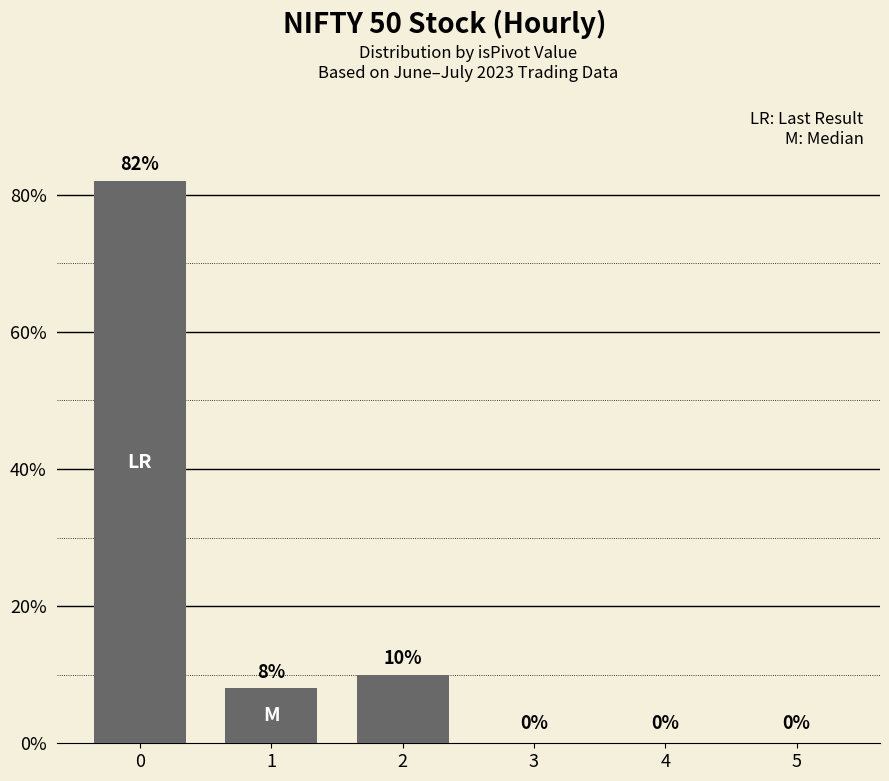

Reading left to right, extract all data points from this chart.

82	8	10	0	0	0